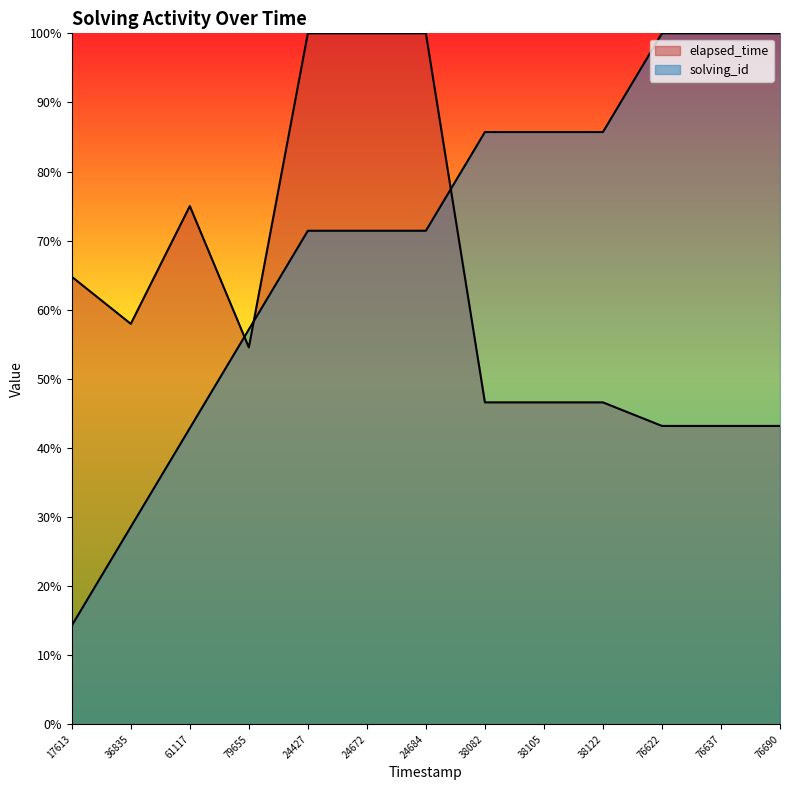

Between 24684 and 76622, which is larger?

76622